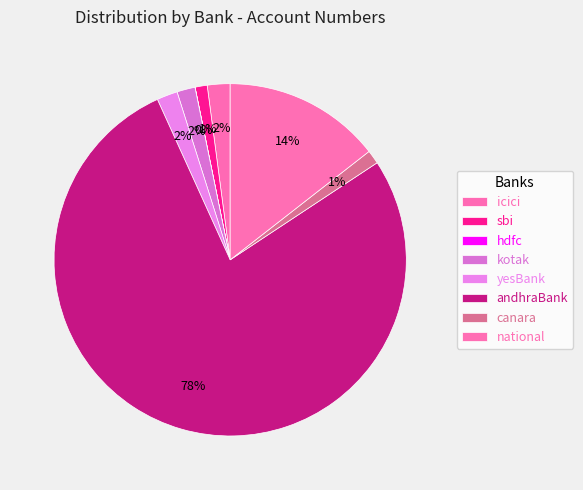

Which has a higher value, national or canara?

national